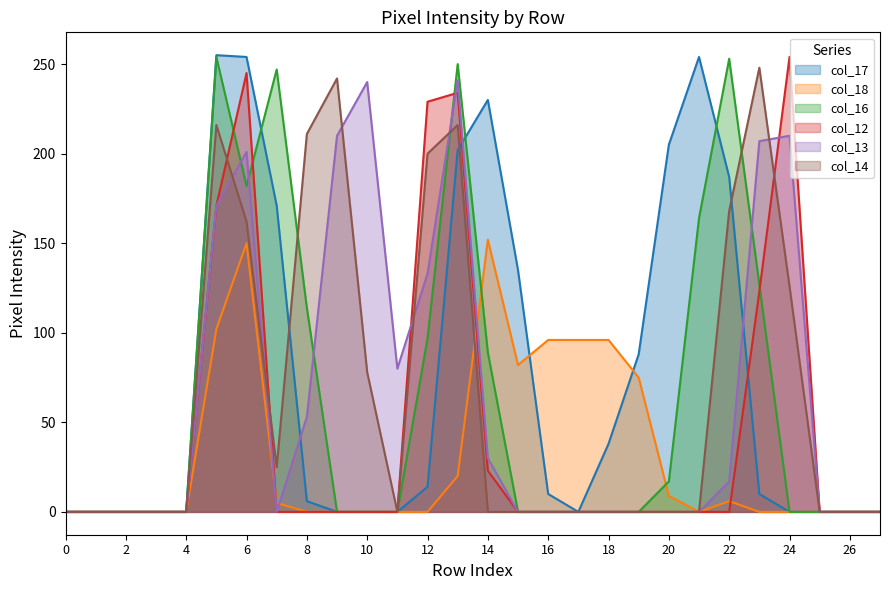

The col_13 series shows 108 at 26. True or false?

False